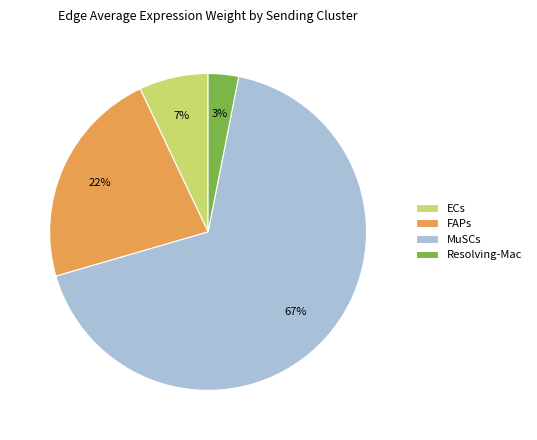

Is the sum of ECs and Resolving-Mac greater than half?

No